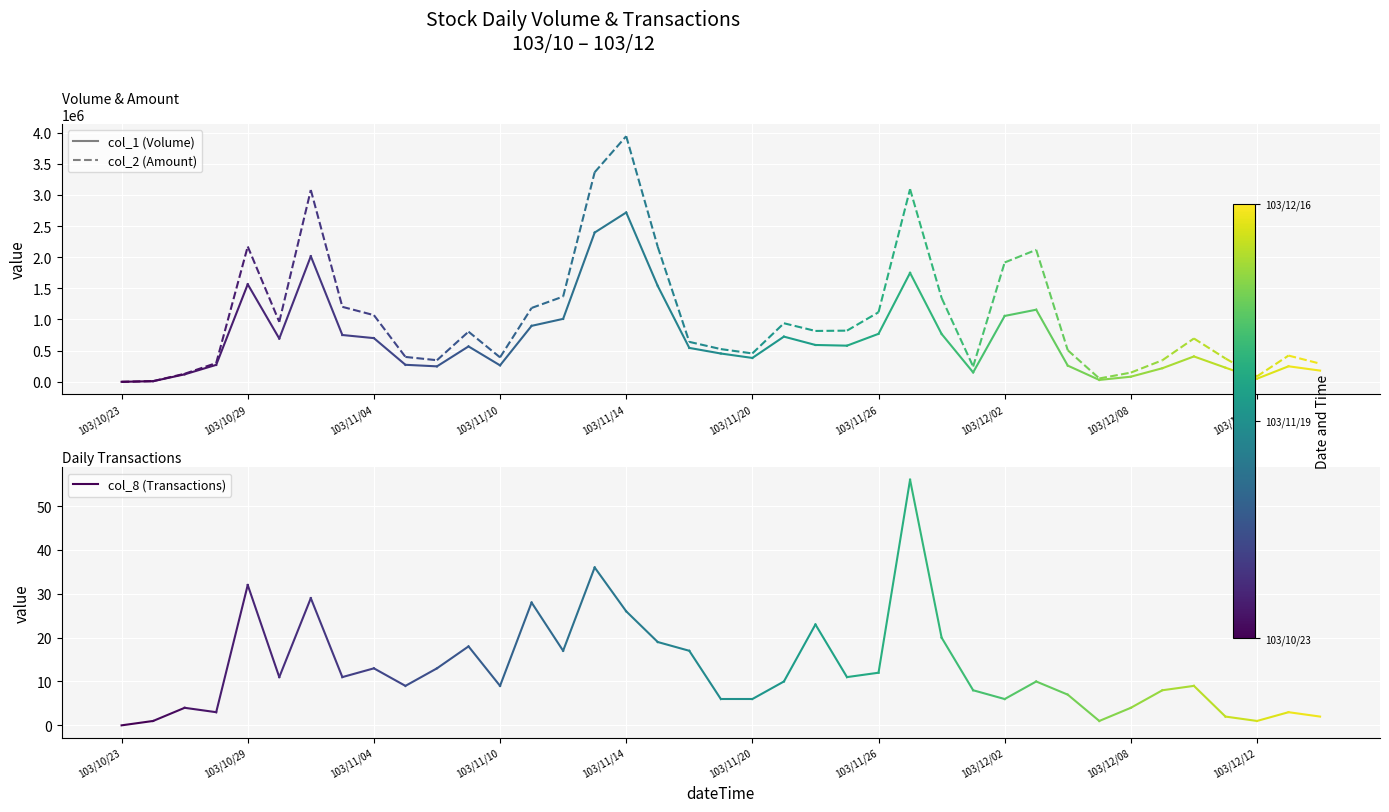

Which series has the largest total across all categories?

col_2 (Amount)